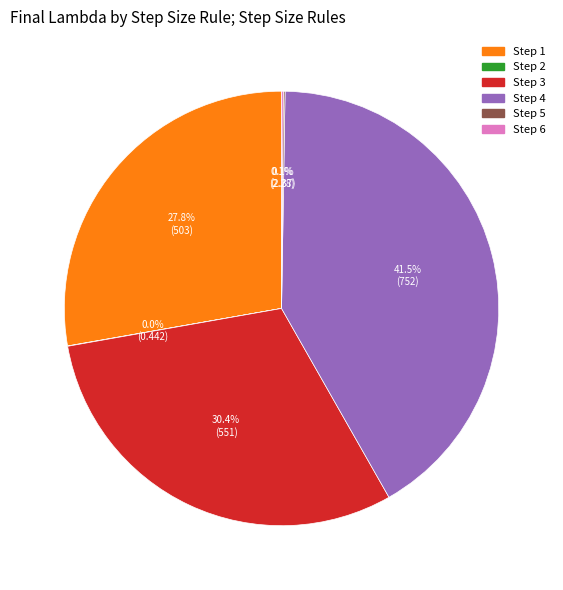

The Step 3 slice represents 30% of the pie. True or false?

True